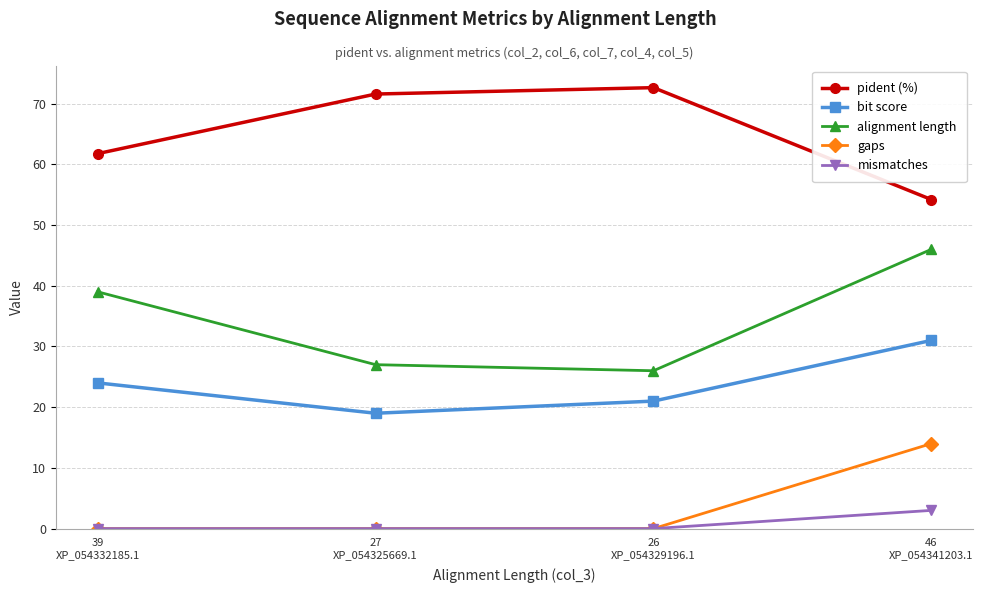

In alignment length, how many points are lower than both neighbors (excluding endpoints)?

1